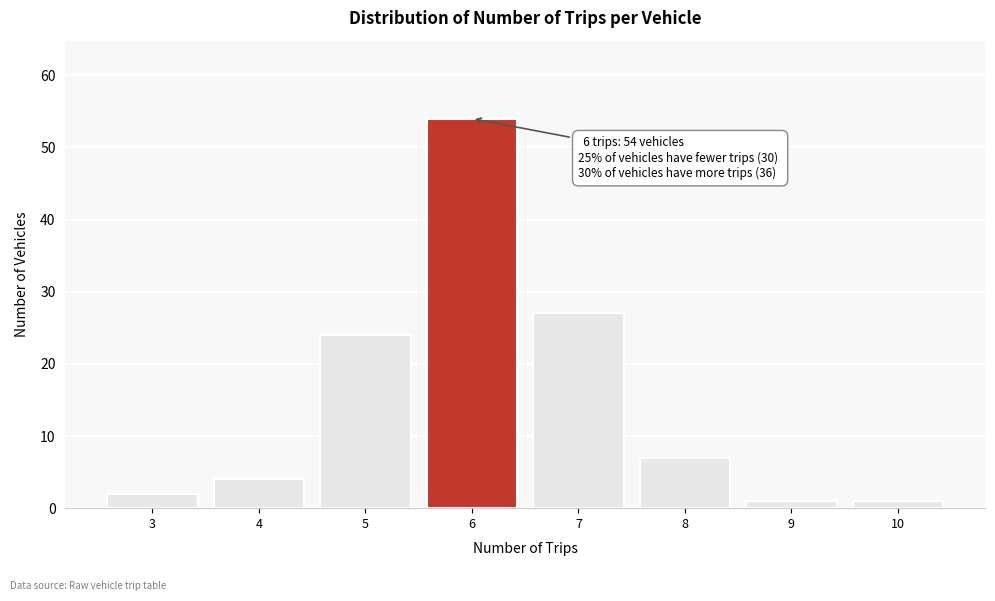

Reading left to right, list all the values displayed in this chart.

2	4	24	54	27	7	1	1